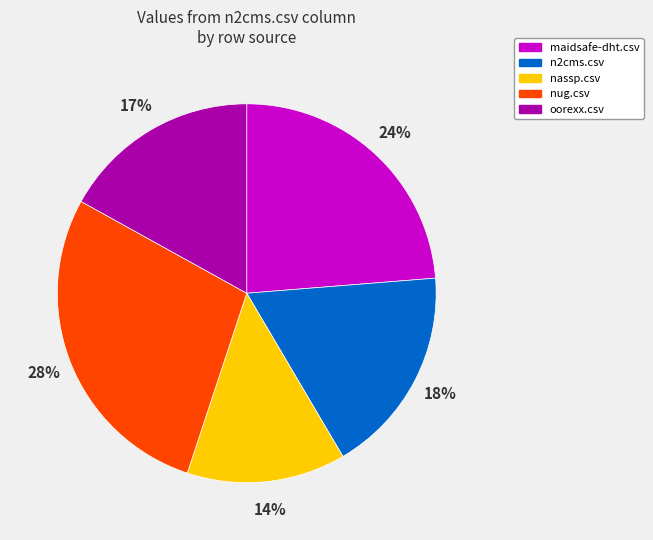

Does oorexx.csv account for over 50% of the chart?

No